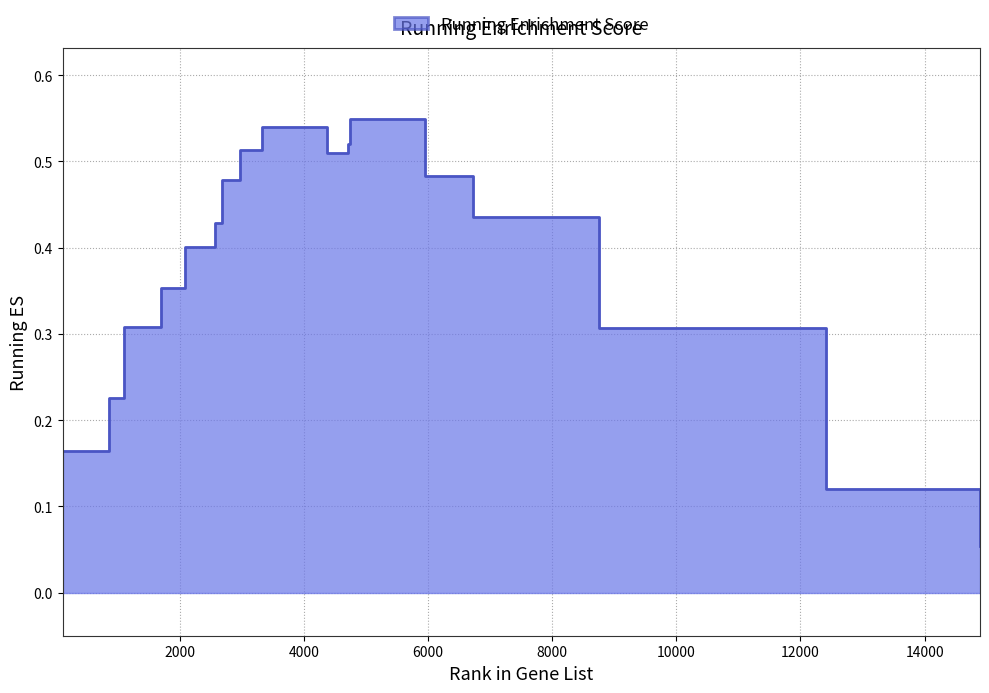

What is the maximum value shown in the chart?

0.5